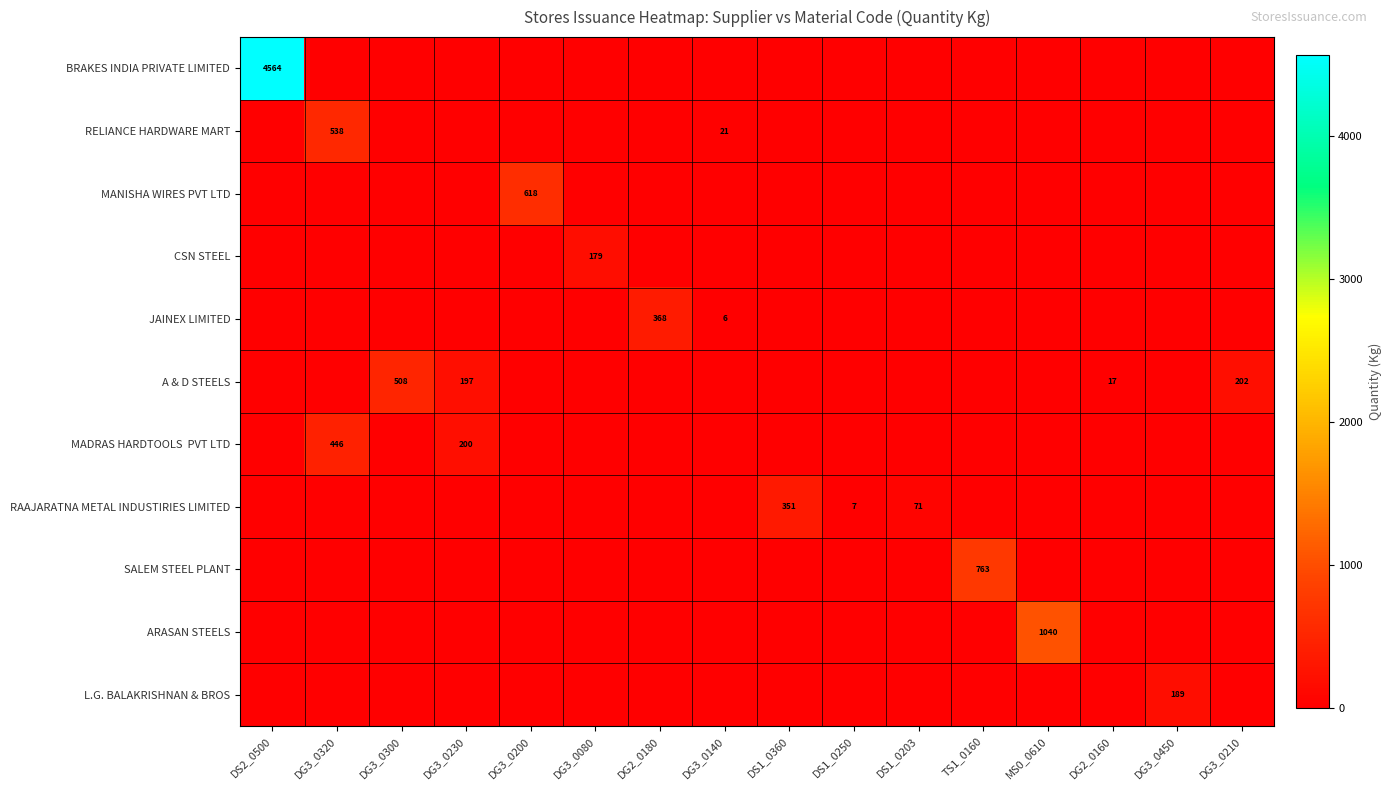

The value of RAAJARATNA METAL INDUSTIRIES LIMITED at DG3_0210 is -190.0. True or false?

False